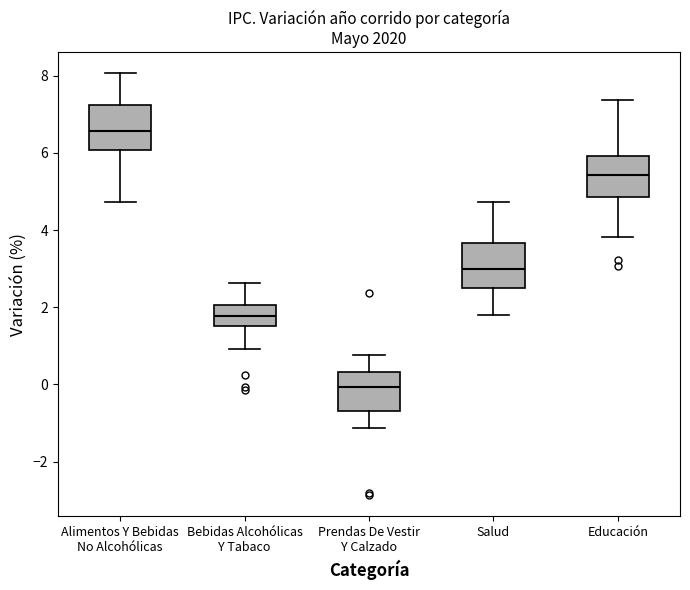

Reading left to right, transcribe this box plot: for each box, give where its median line is, the range the box spans, and where its two whiskers end, as read against the y-axis. The values are not printed on the chart, so give them approximately, as read against the axis.

Alimentos Y Bebidas No Alcohólicas: median 6.6, box 6.0 to 7.2, whiskers 4.8 to 8.0
Bebidas Alcohólicas Y Tabaco: median 1.8, box 1.6 to 2.0, whiskers 1.0 to 2.6
Prendas De Vestir Y Calzado: median 0.0, box -0.6 to 0.4, whiskers -1.2 to 0.8
Salud: median 3.0, box 2.4 to 3.6, whiskers 1.8 to 4.8
Educación: median 5.4, box 4.8 to 6.0, whiskers 3.8 to 7.4